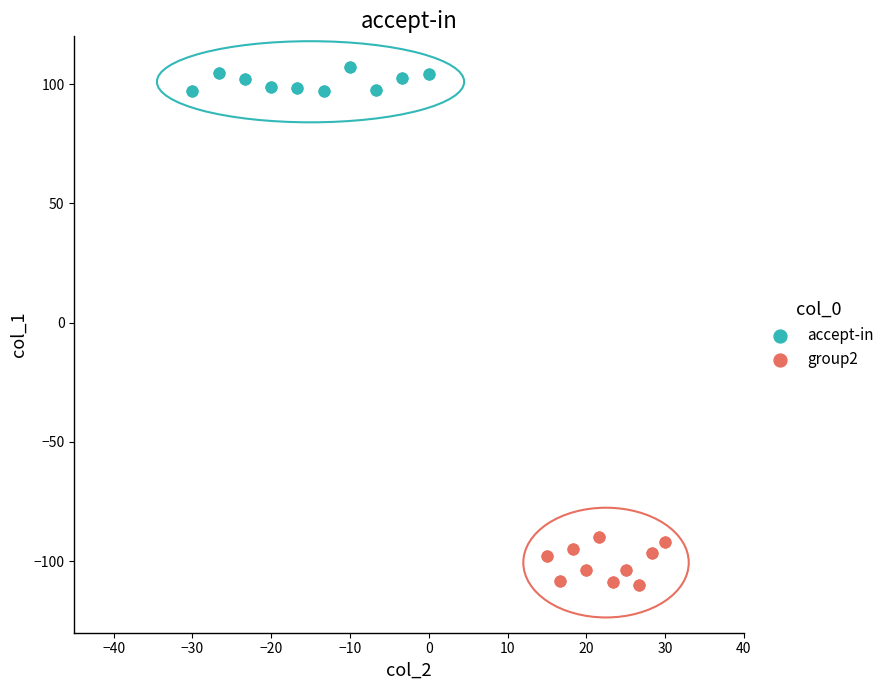

Which series contains the highest Y value?

accept-in